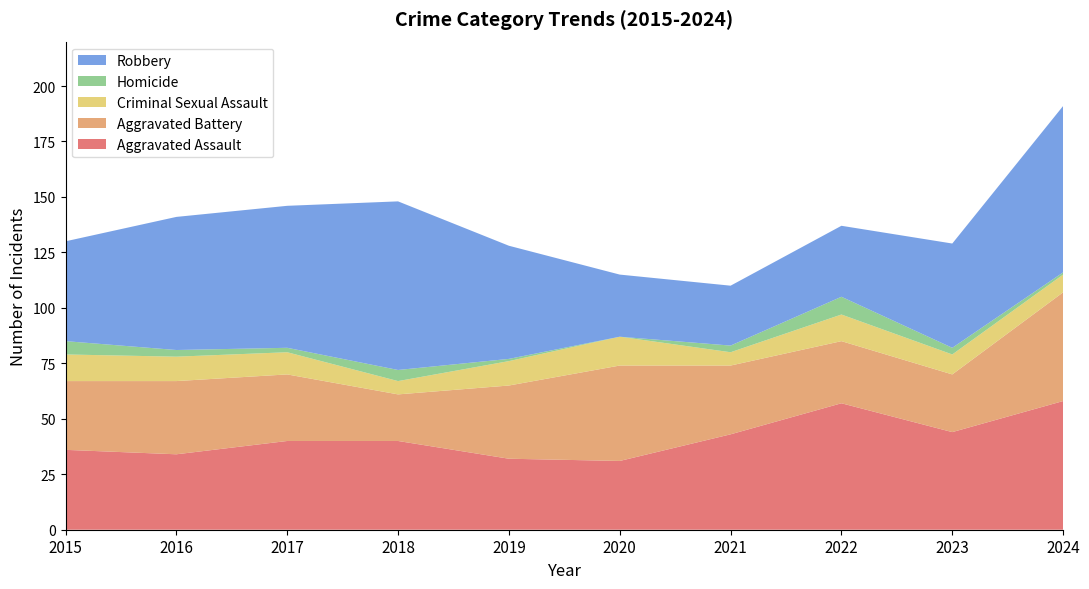

Reading right to left, list all the values displayed in this chart.

Aggravated Assault: 2024=58	2023=44	2022=57	2021=43	2020=31	2019=32	2018=40	2017=40	2016=34	2015=36
Aggravated Battery: 2024=49	2023=26	2022=28	2021=31	2020=43	2019=33	2018=21	2017=30	2016=33	2015=31
Criminal Sexual Assault: 2024=8	2023=9	2022=12	2021=6	2020=13	2019=11	2018=6	2017=10	2016=11	2015=12
Homicide: 2024=1	2023=3	2022=8	2021=3	2020=0	2019=1	2018=5	2017=2	2016=3	2015=6
Robbery: 2024=75	2023=47	2022=32	2021=27	2020=28	2019=51	2018=76	2017=64	2016=60	2015=45